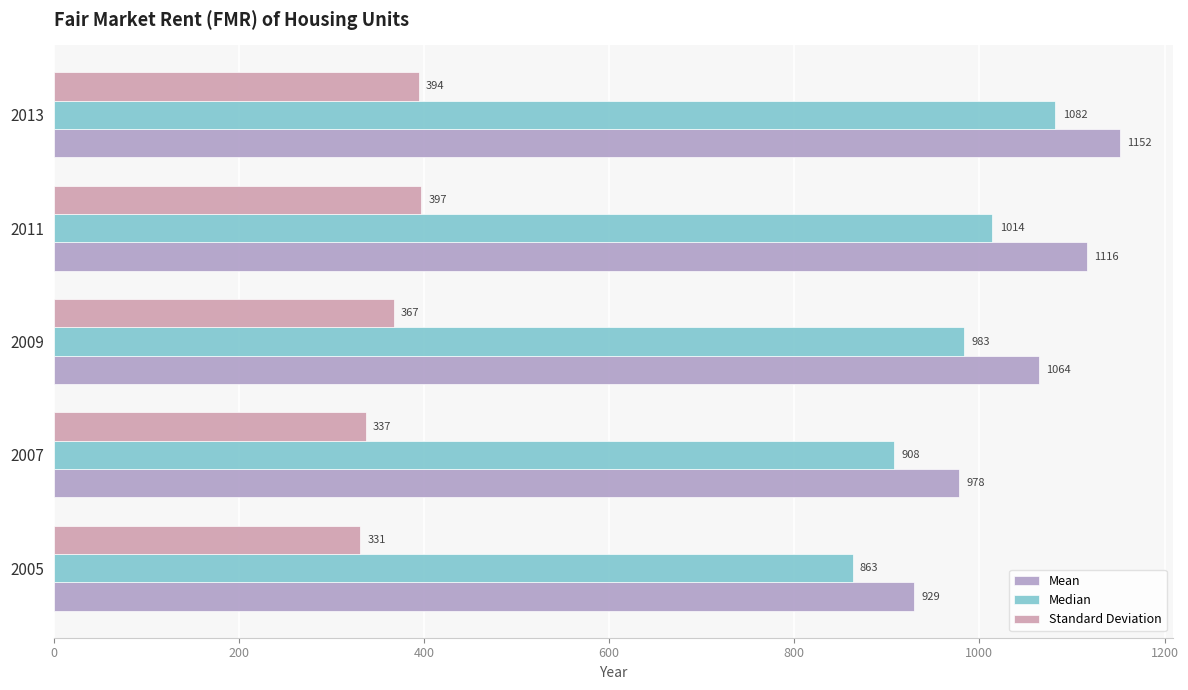

What value does the Median series have at 2007?

908.0